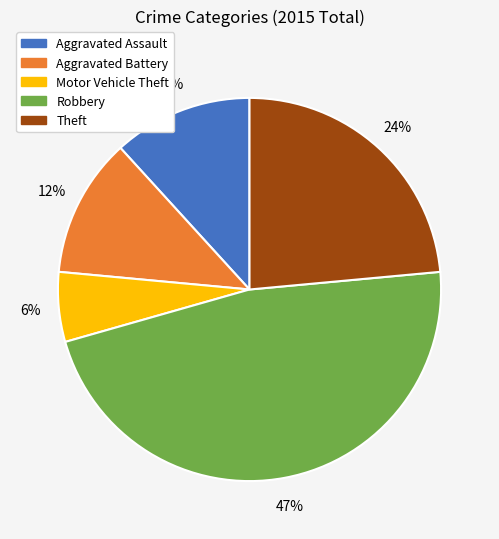

Is it true that Aggravated Assault is 12% of the pie?

True